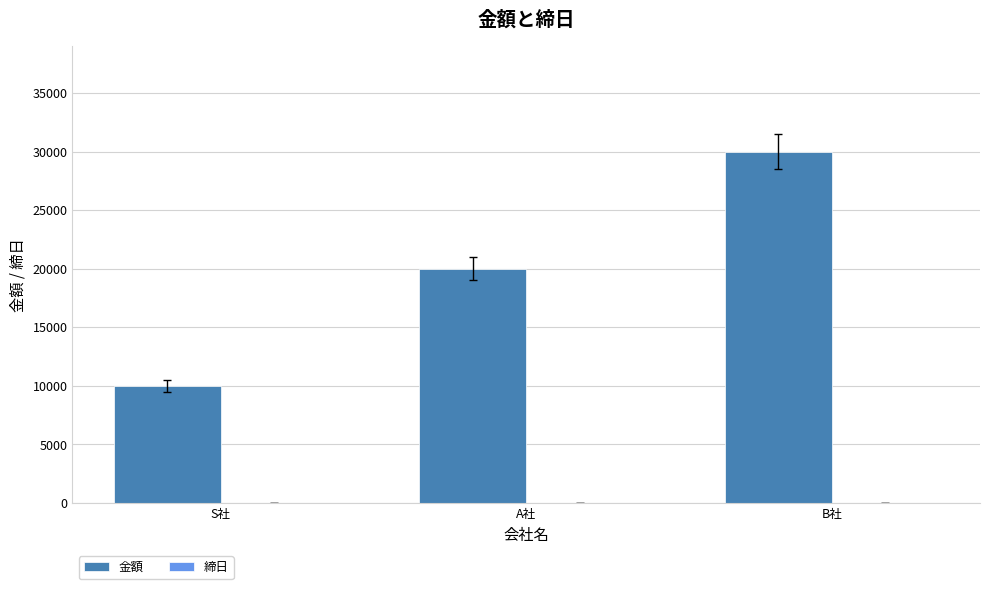

Where is 金額 nearest to the value 20000?

A社